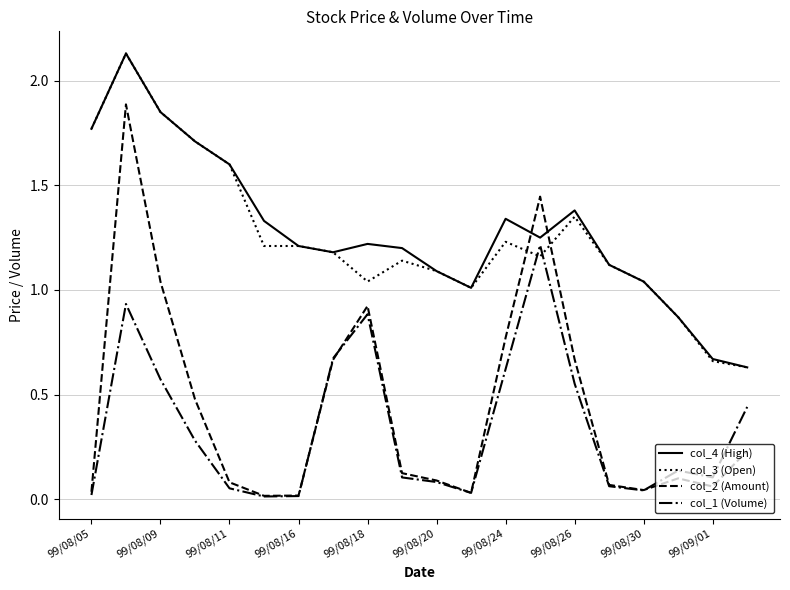

Which series has the widest spread of values?

col_2 (Amount)